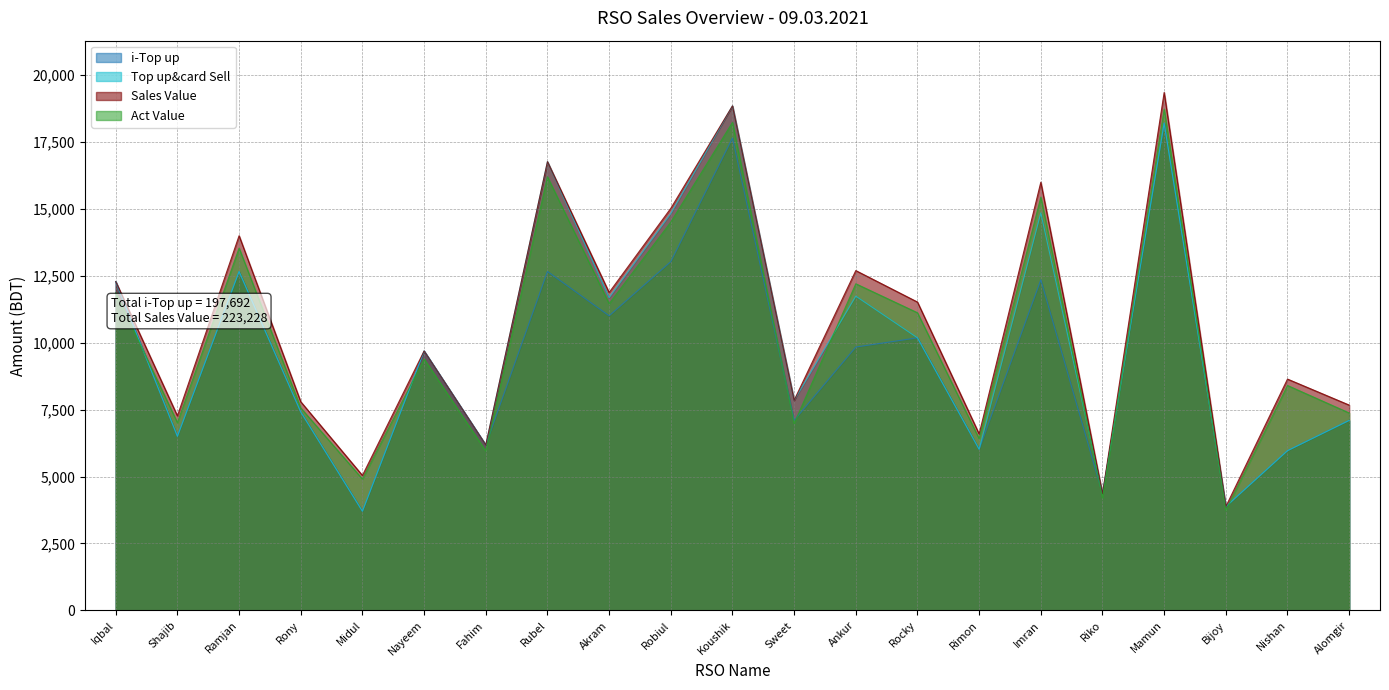

What is the sum of the Sales Value values at Rubel and Nishan?

25396.0